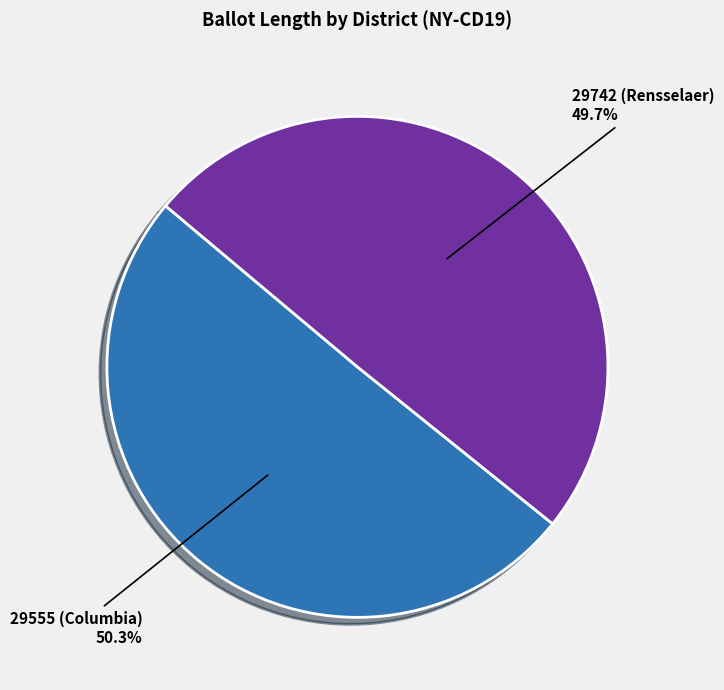

To the nearest percent, what percentage of the pie is 29555 (Columbia)?

50%